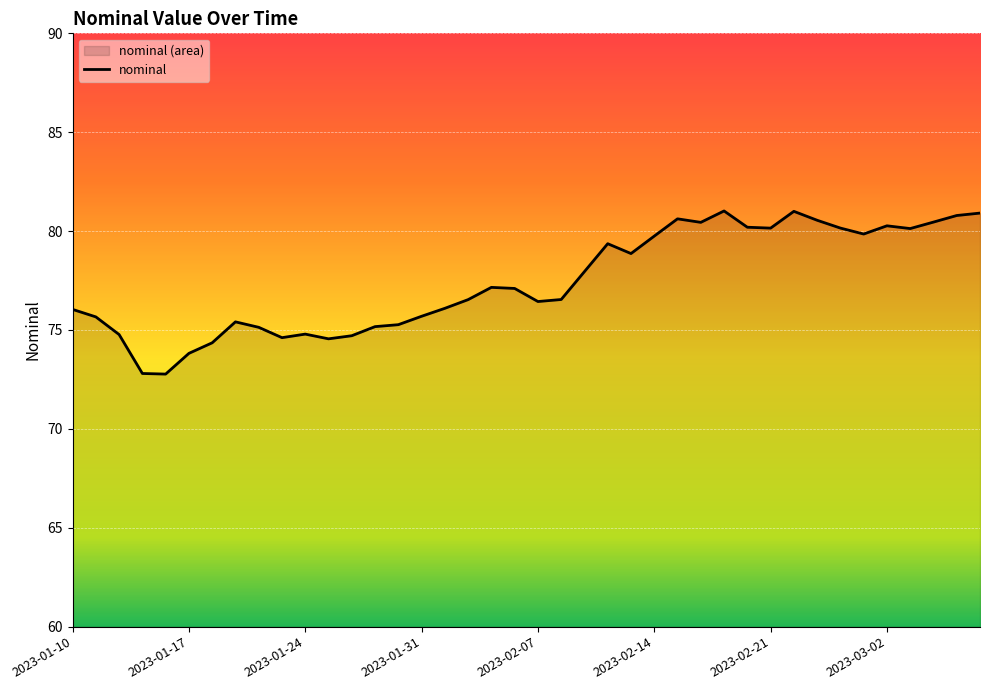

What is the label of the 40th point from the right?

2023-01-10